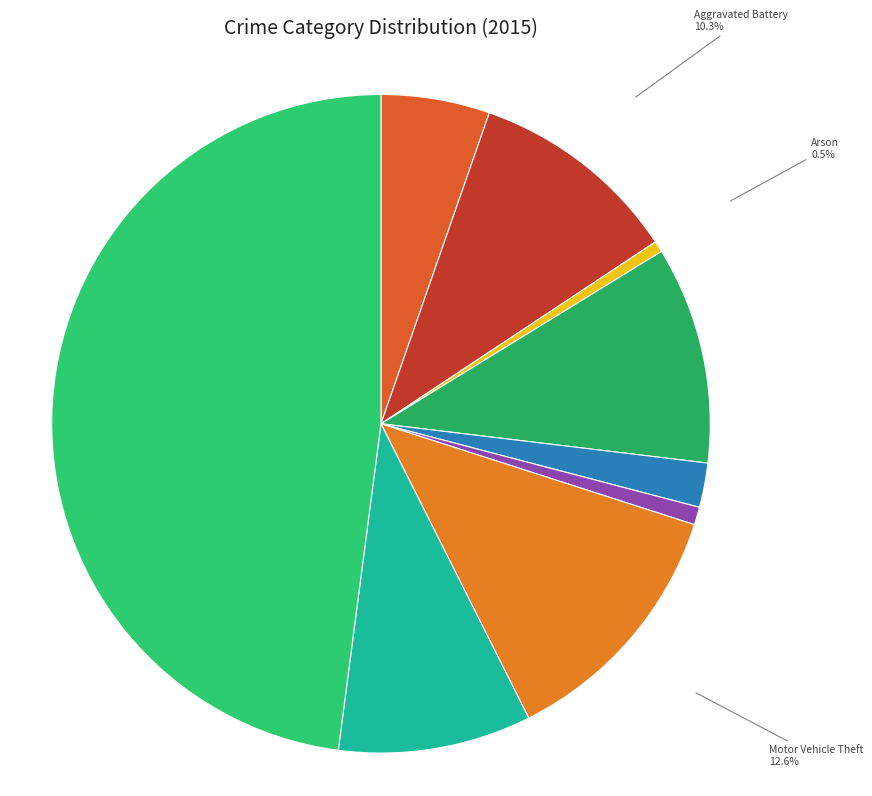

How many slices are in this pie chart?

9